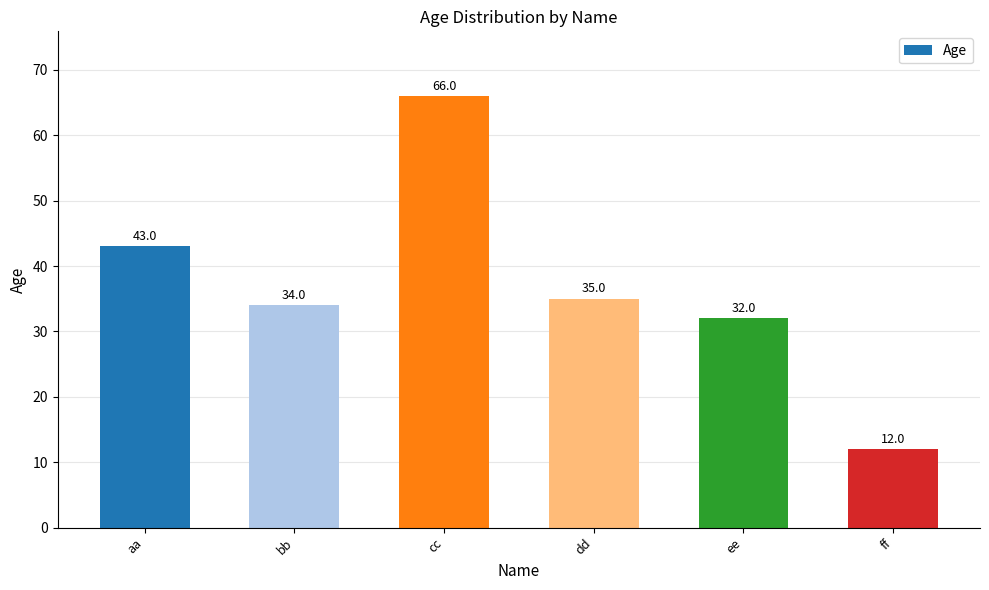

Are the bars grouped side by side (vs. stacked)?

No